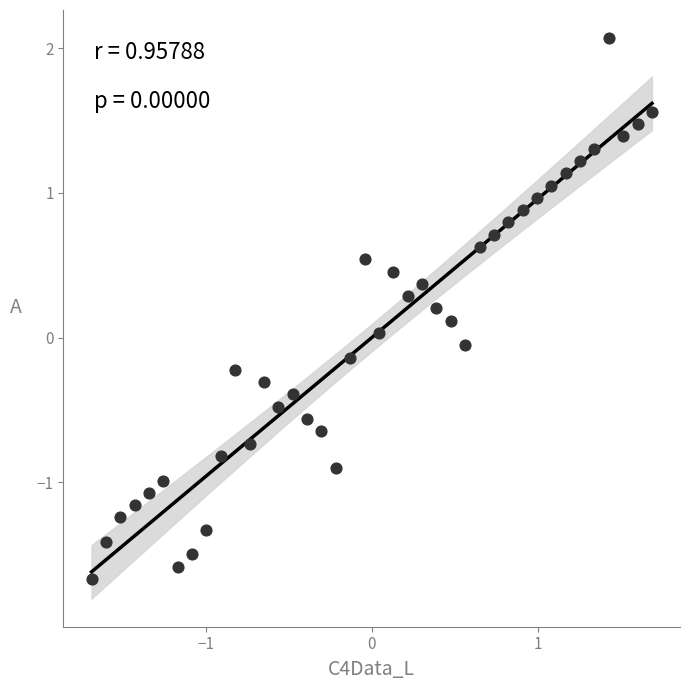

What is the range of Y values (max minus min)?

3.7